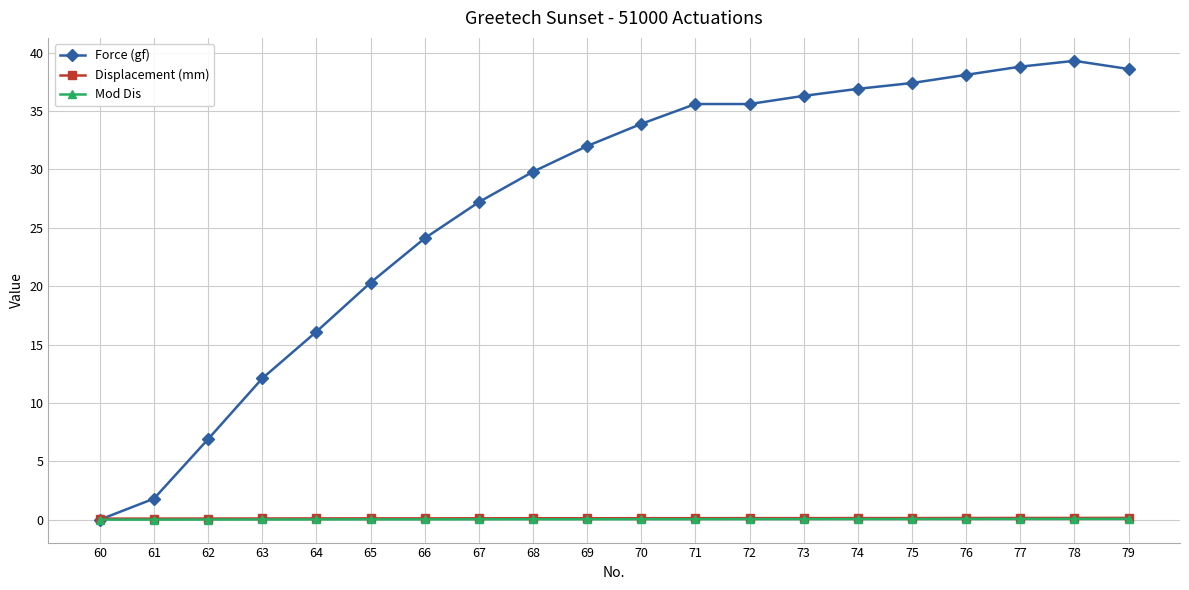

At which label does Force (gf) first exceed 33?

70